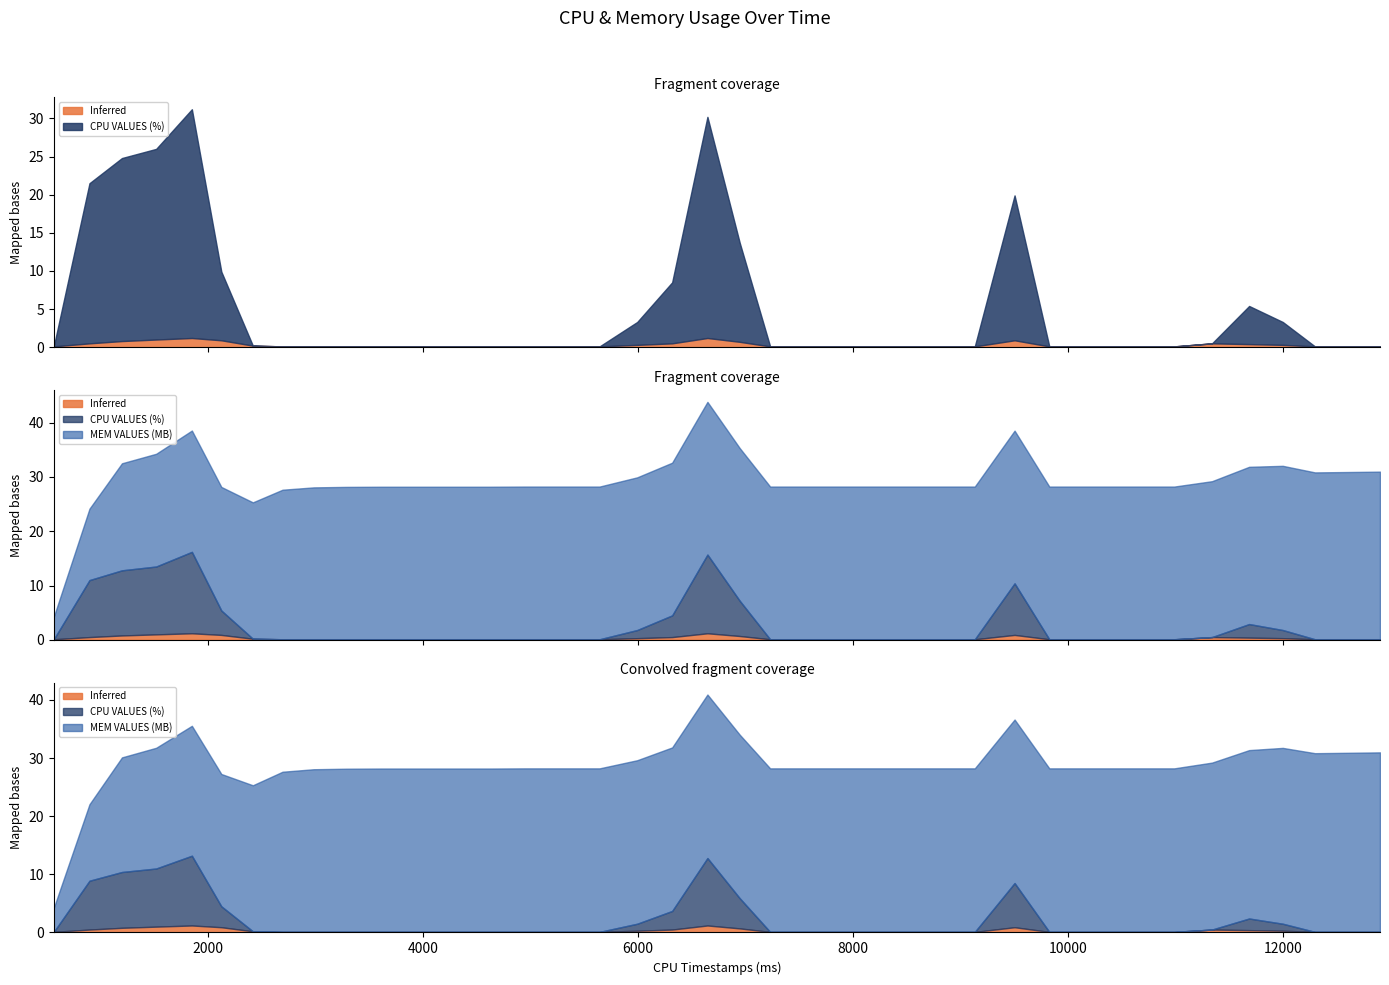

At which label is MEM VALUES (MB) closest to 17?

1203